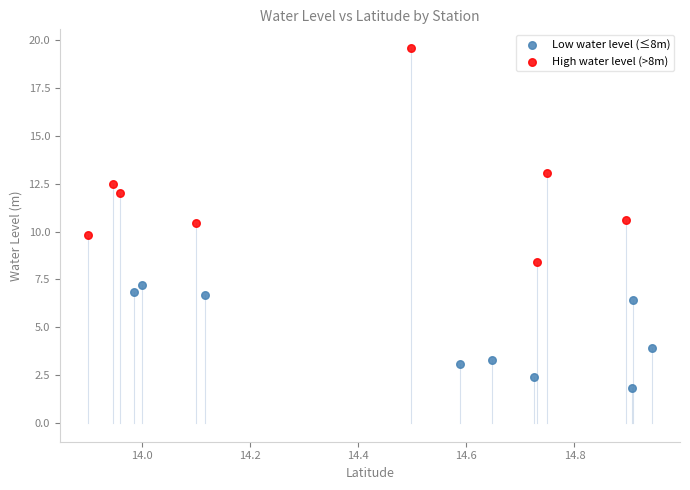

Which series has the widest spread of Y values?

High water level (>8m)